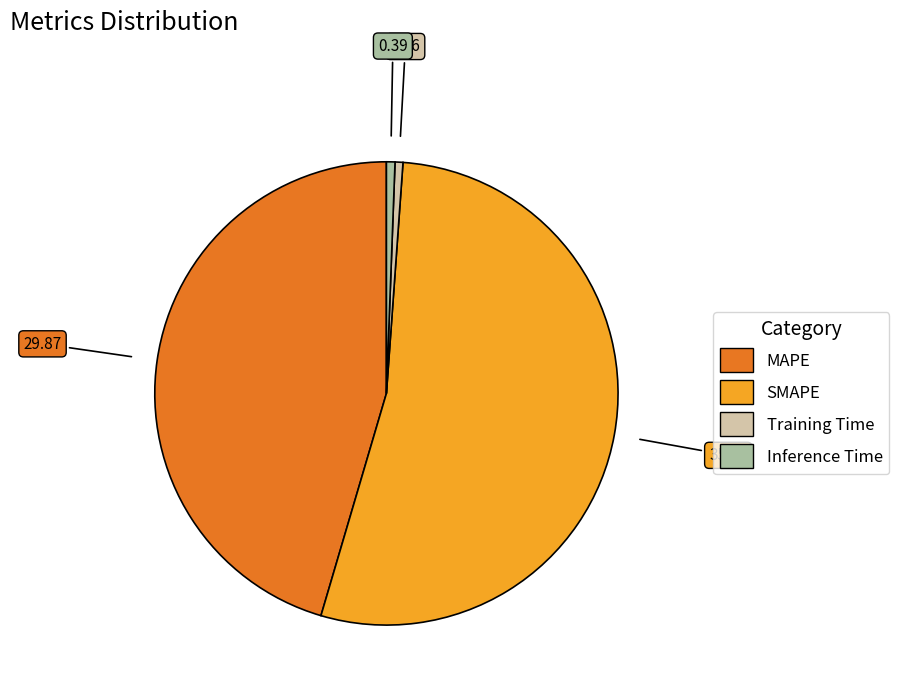

Does SMAPE represent more than half of the total?

Yes